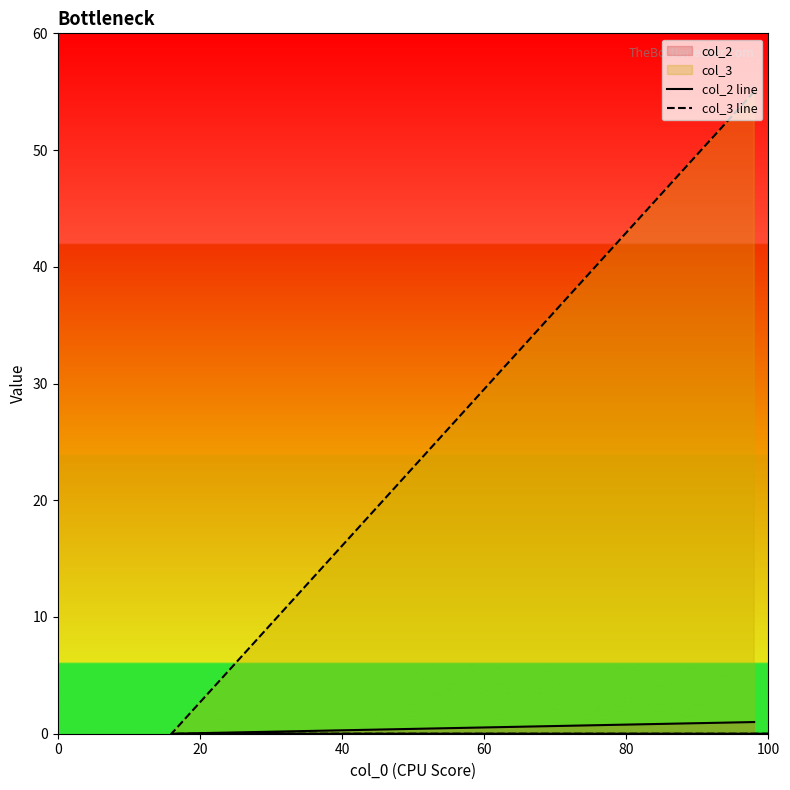

True or false: col_2 line and col_3 line intersect in this chart.

False